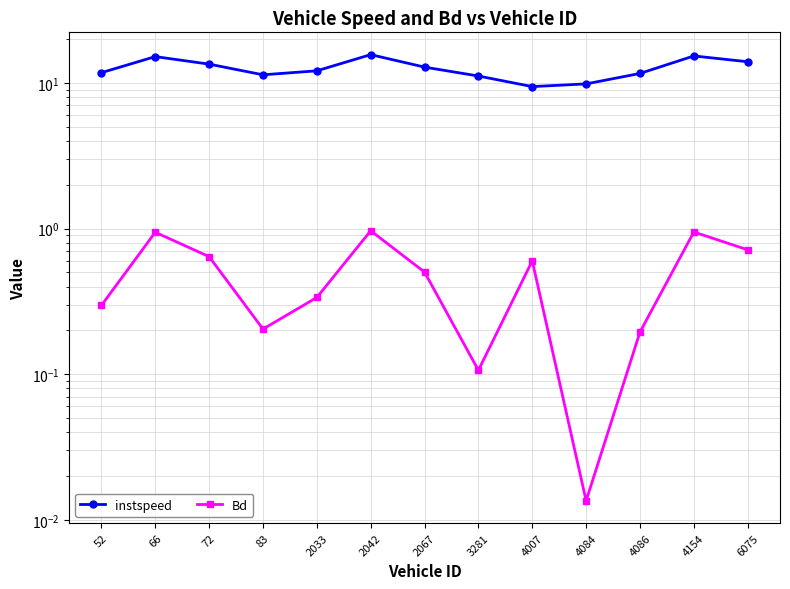

How many values in the instspeed series exceed 12?

7